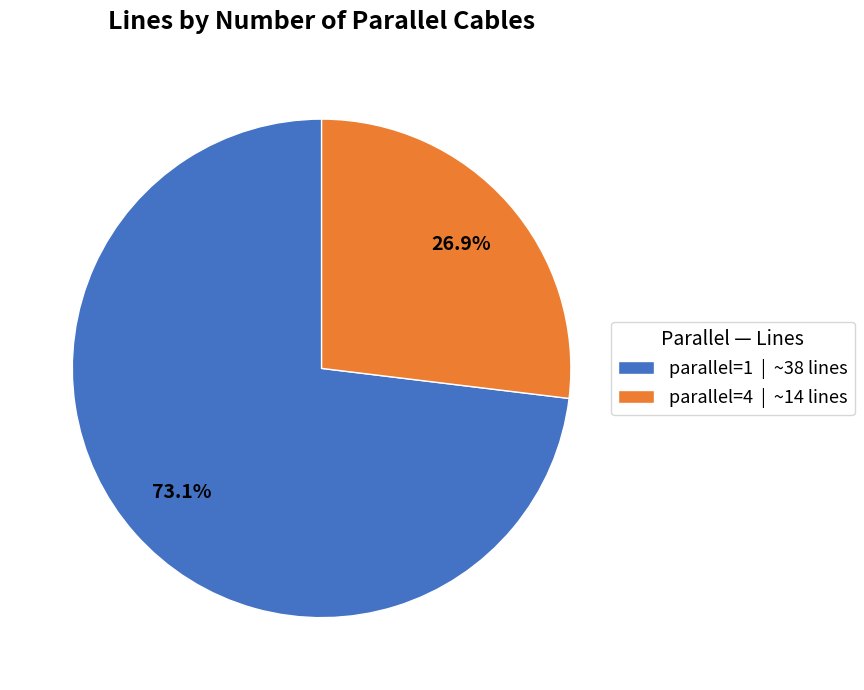

What is the smallest slice in the pie chart?

parallel=4 | ~14 lines